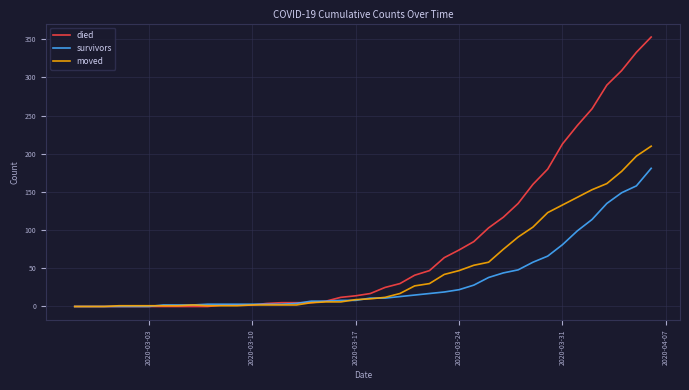

How many lines are shown in the chart?

3